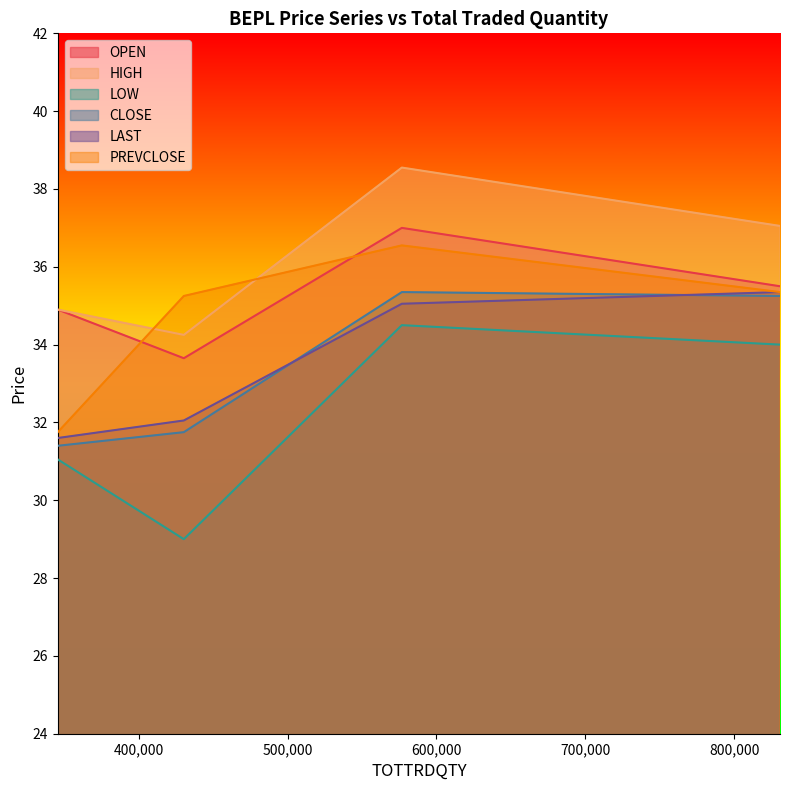

Which series has the largest range (max minus min)?

LOW